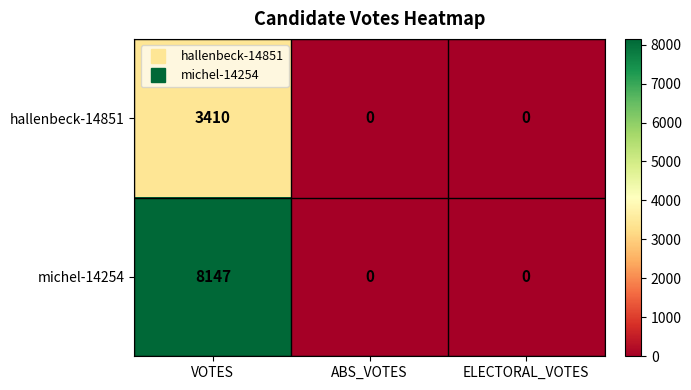

The value of michel-14254 at VOTES is 8147. True or false?

True